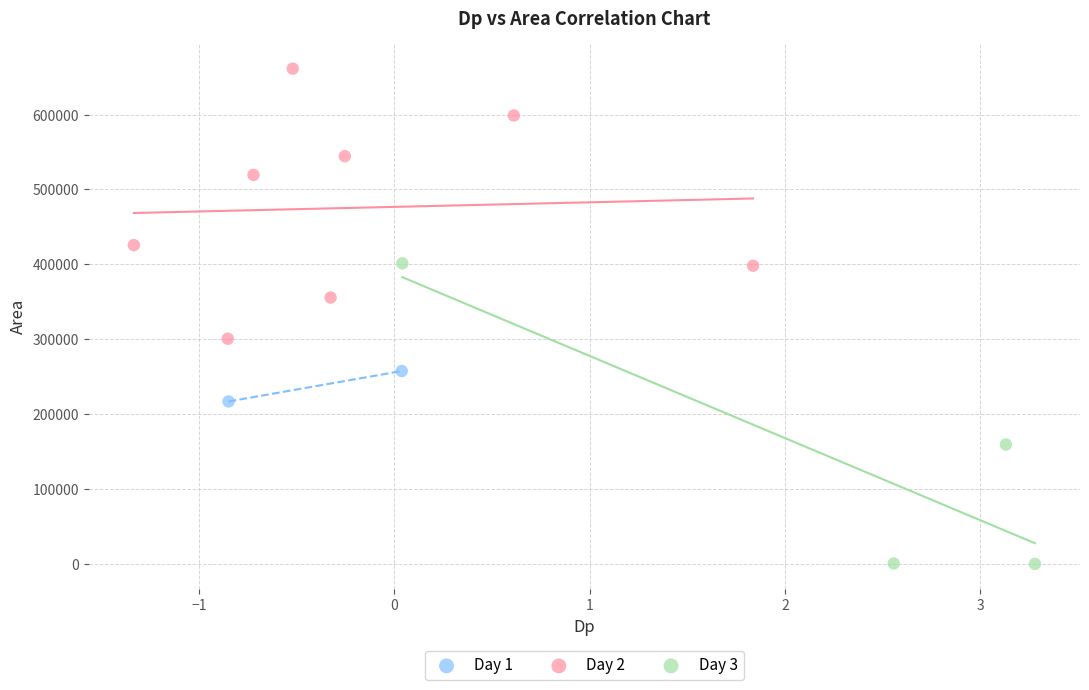

What are all the series names shown in the legend?

Day 1, Day 2, Day 3